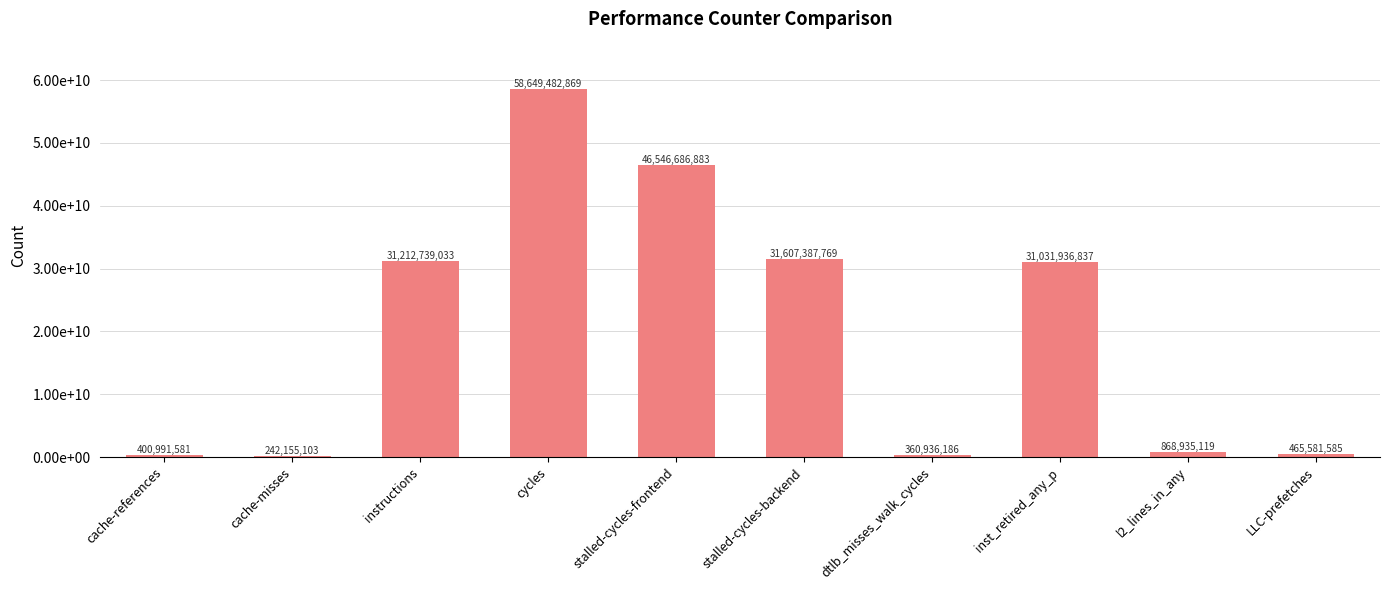

What is the value of the 8th bar from the left?

31031936837